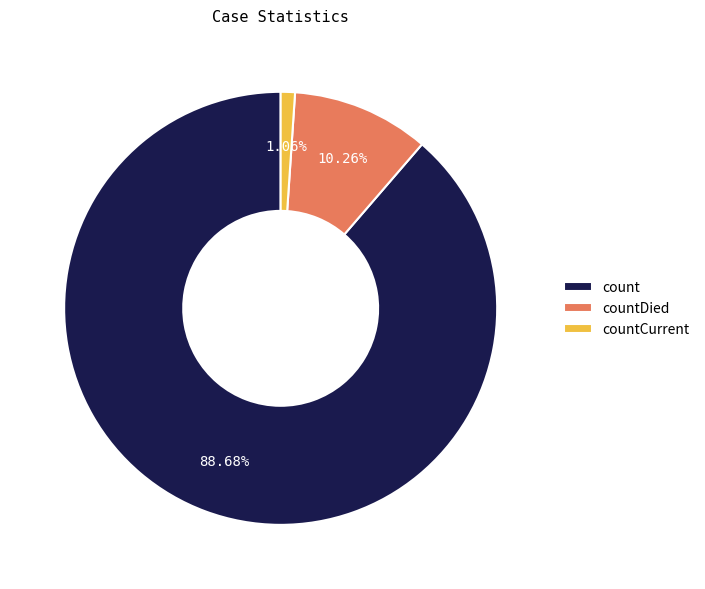

True or false: countDied accounts for 2% of the total.

False